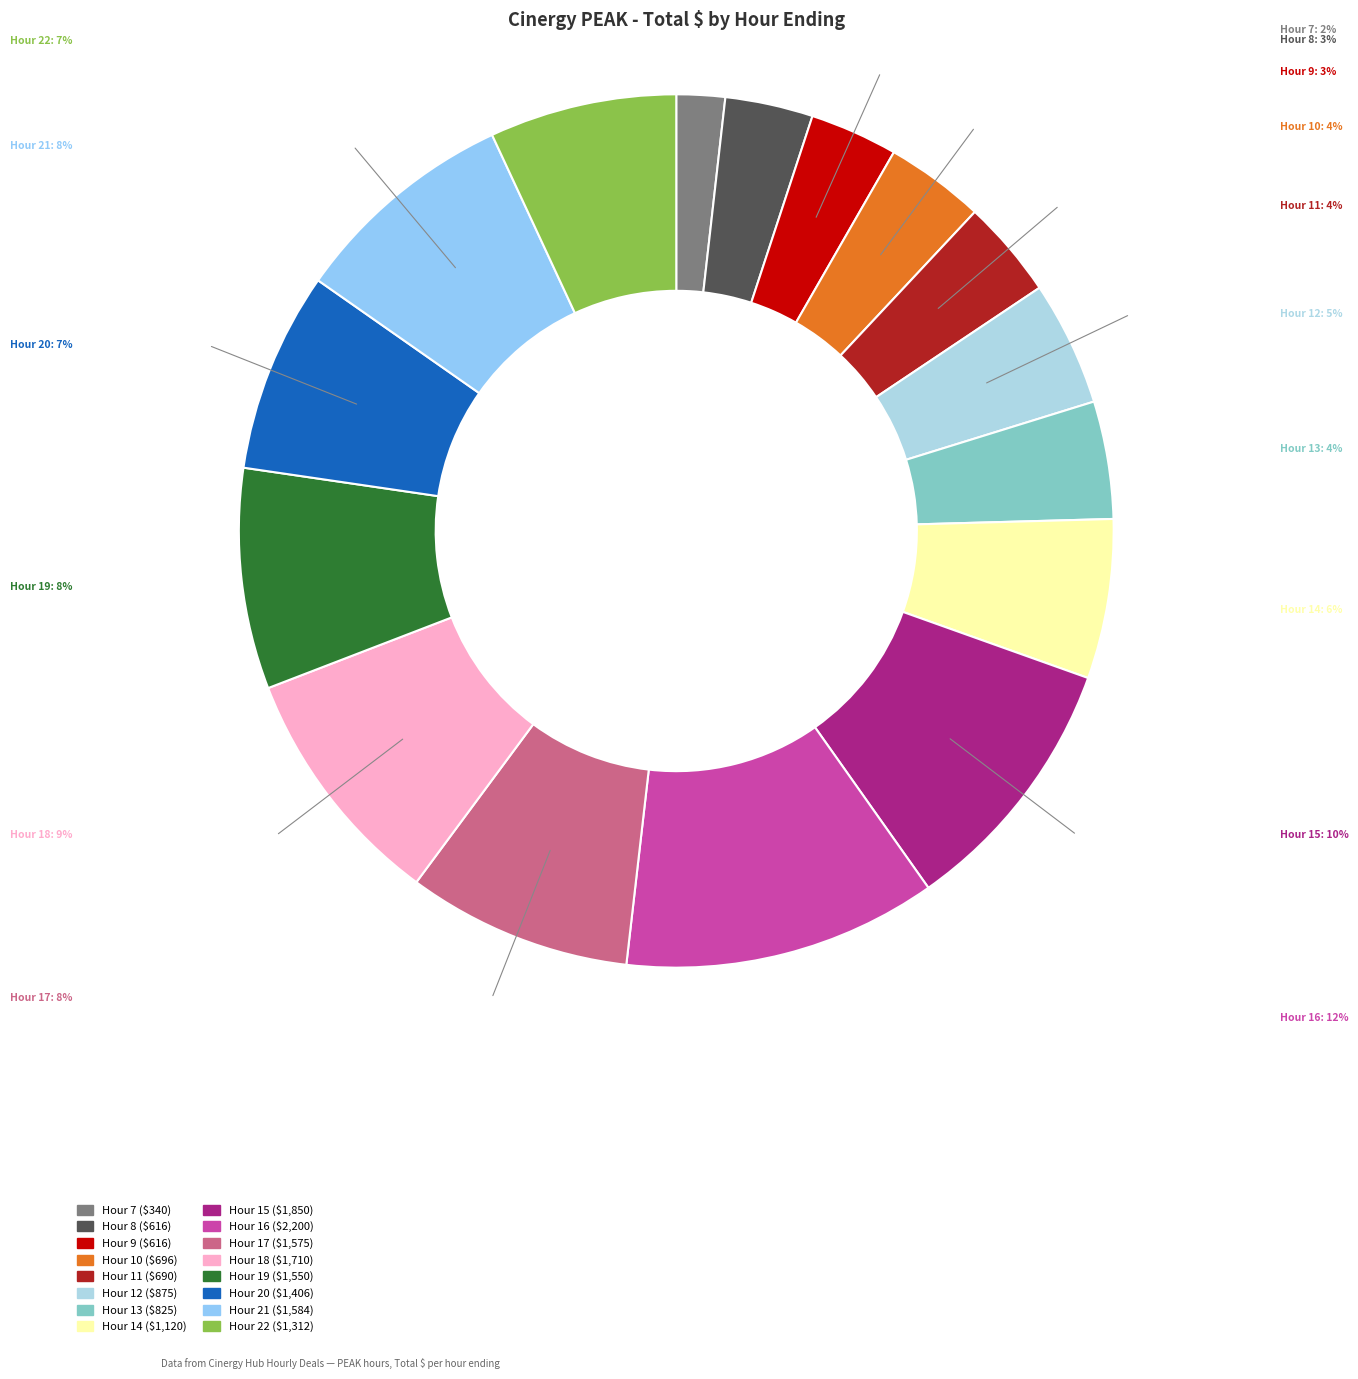

Is it true that Hour 21 is 1% of the pie?

False